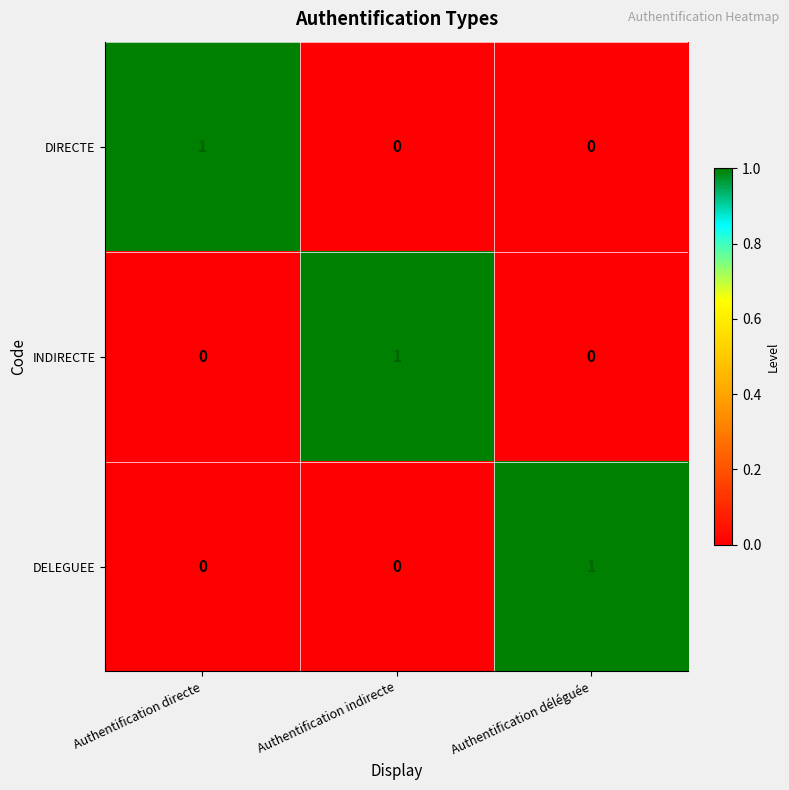

Count the number of data series in this chart.

3